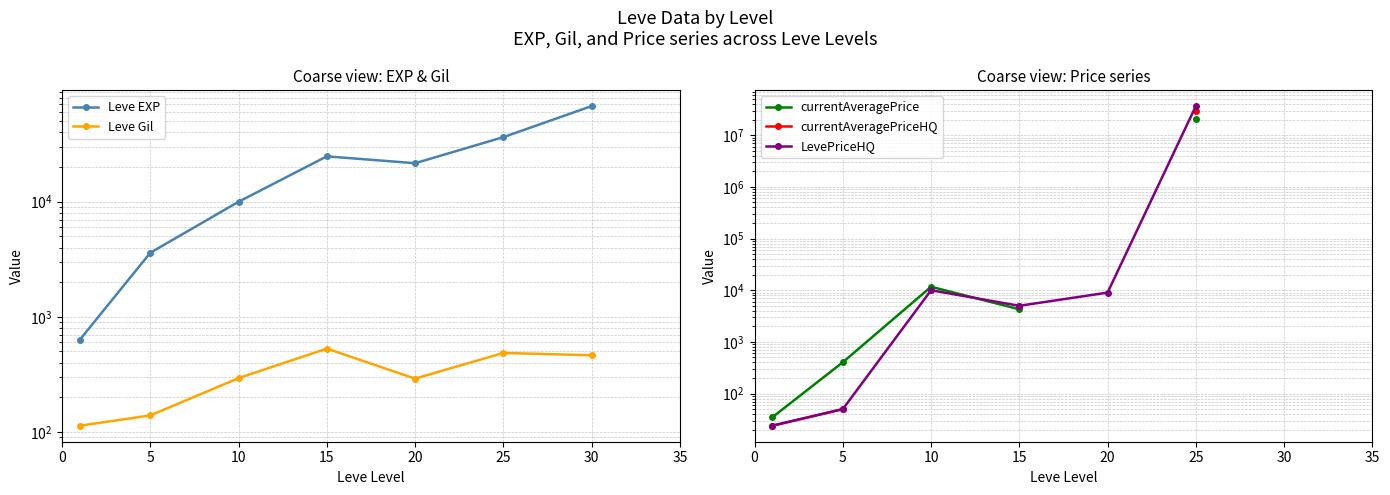

The LevePriceHQ series shows 1758.0 at 15. True or false?

False